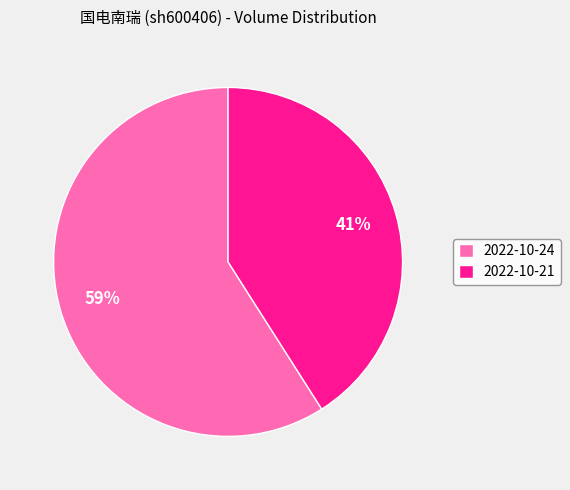

To the nearest percent, what portion does 2022-10-24 represent?

59%